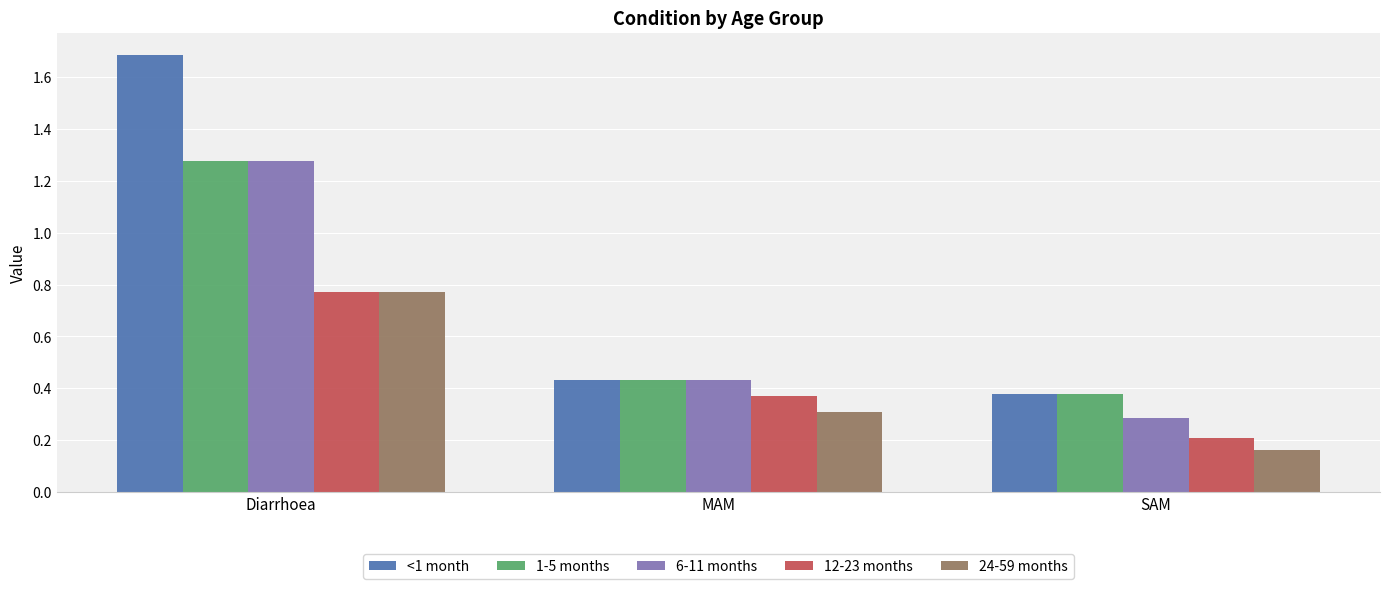

True or false: 6-11 months has a value of 0.1 at SAM.

False